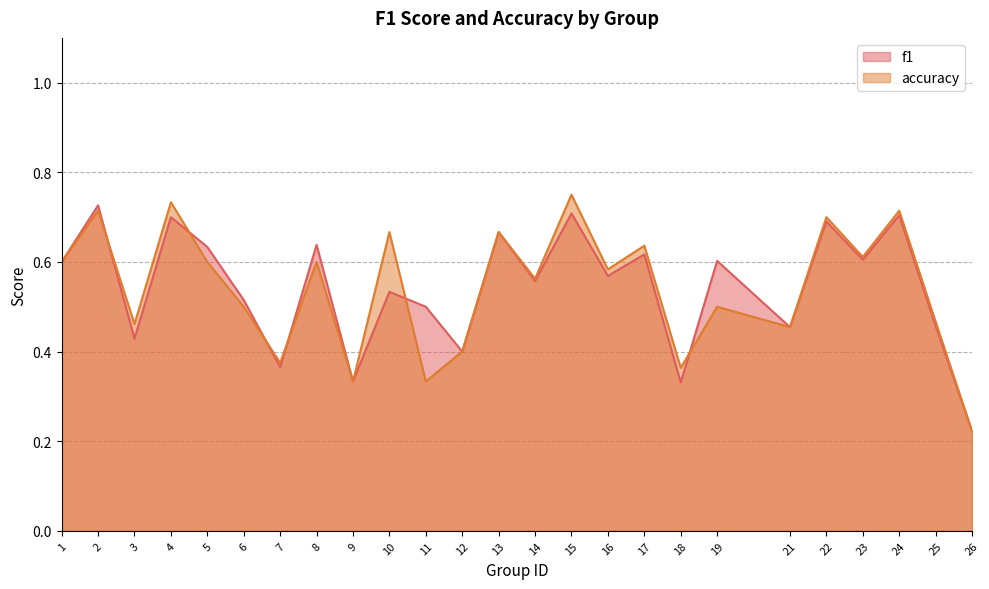

The value of accuracy at 18 is 0.4. True or false?

True